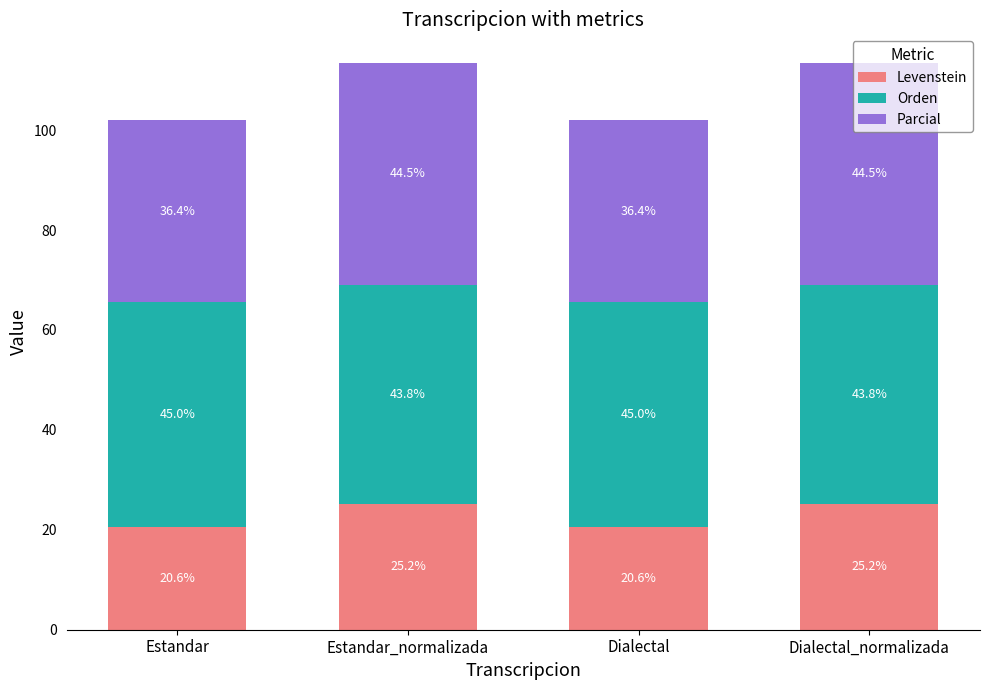

Are the bars grouped side by side (vs. stacked)?

No